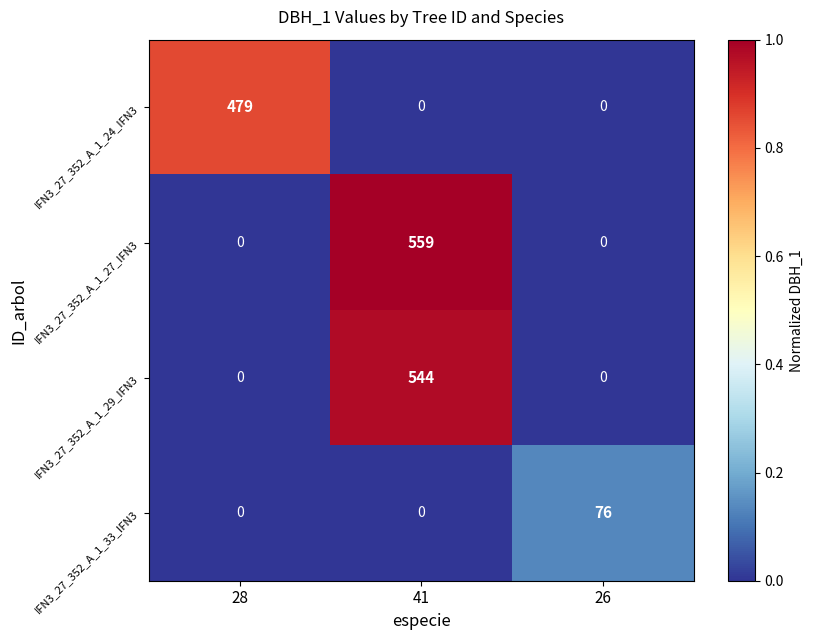

What value does the IFN3_27_352_A_1_24_IFN3 series have at 28, to the nearest 5?

480